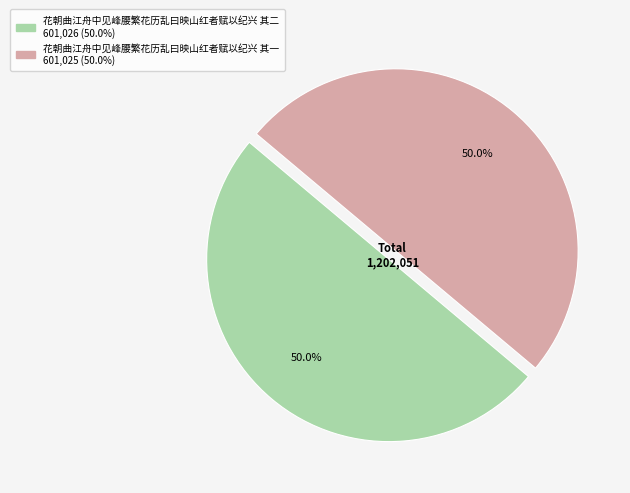

Combined, what portion of the pie is 花朝曲江舟中见峰腰繁花历乱曰映山红者赋以纪兴 其一 and 花朝曲江舟中见峰腰繁花历乱曰映山红者赋以纪兴 其二?

100.0%